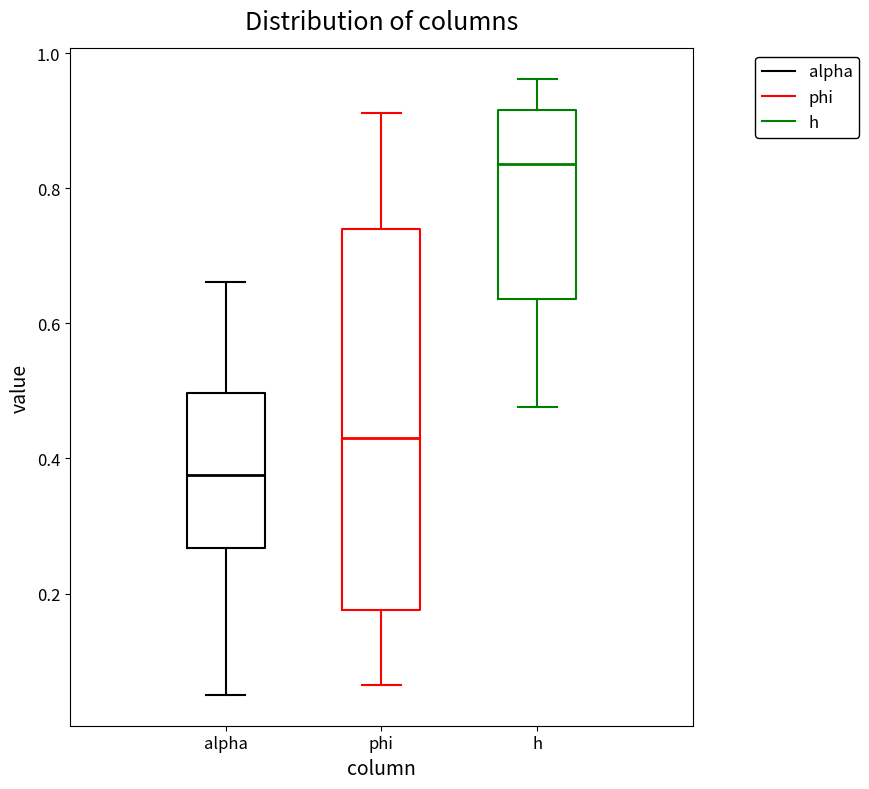

Which box's median line is the highest?

h